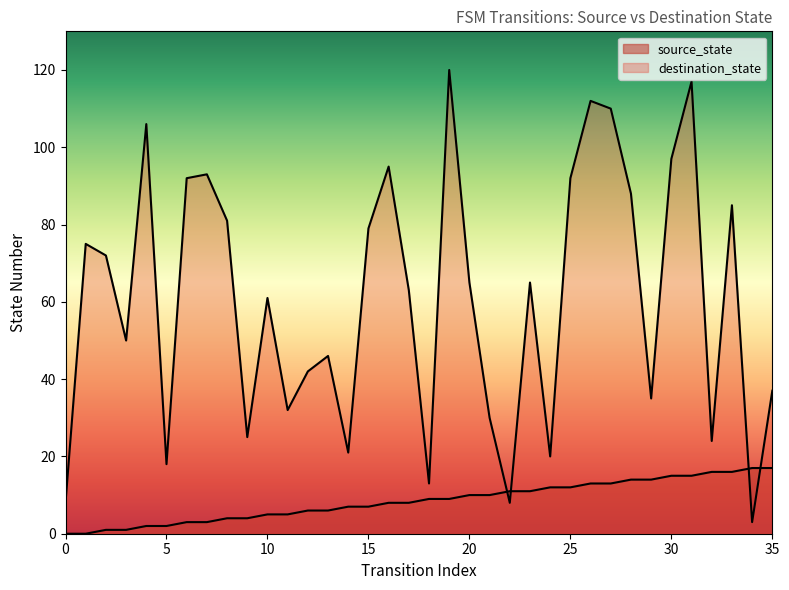

What is the difference between the highest and lowest values at 24?

8